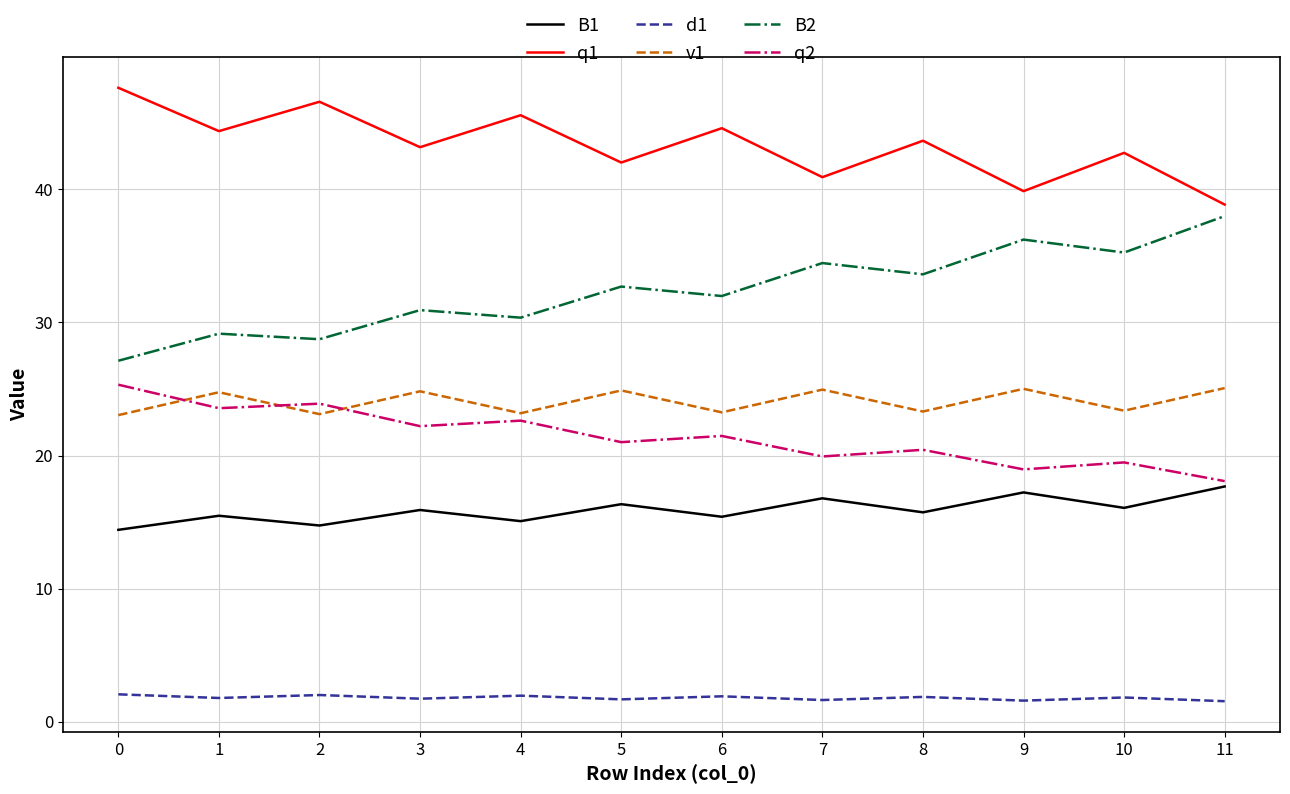

What is the total value across all series at 6?

138.6